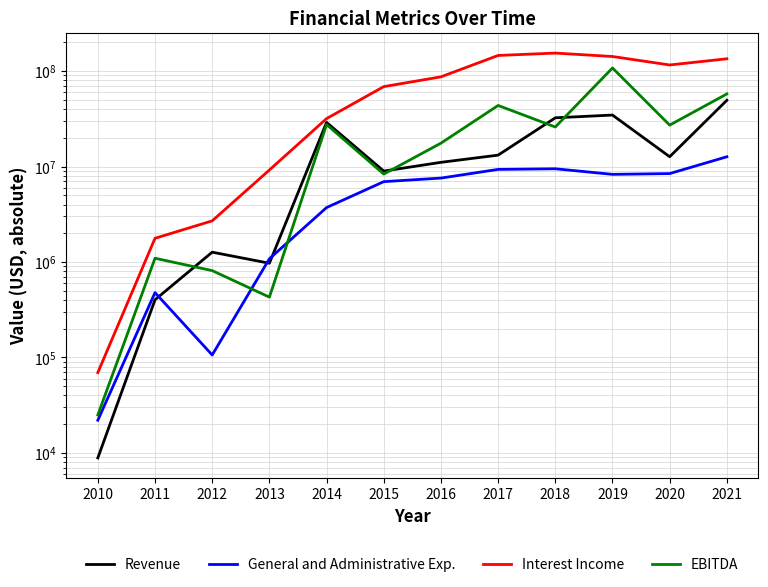

True or false: General and Administrative Exp. and Interest Income intersect in this chart.

False